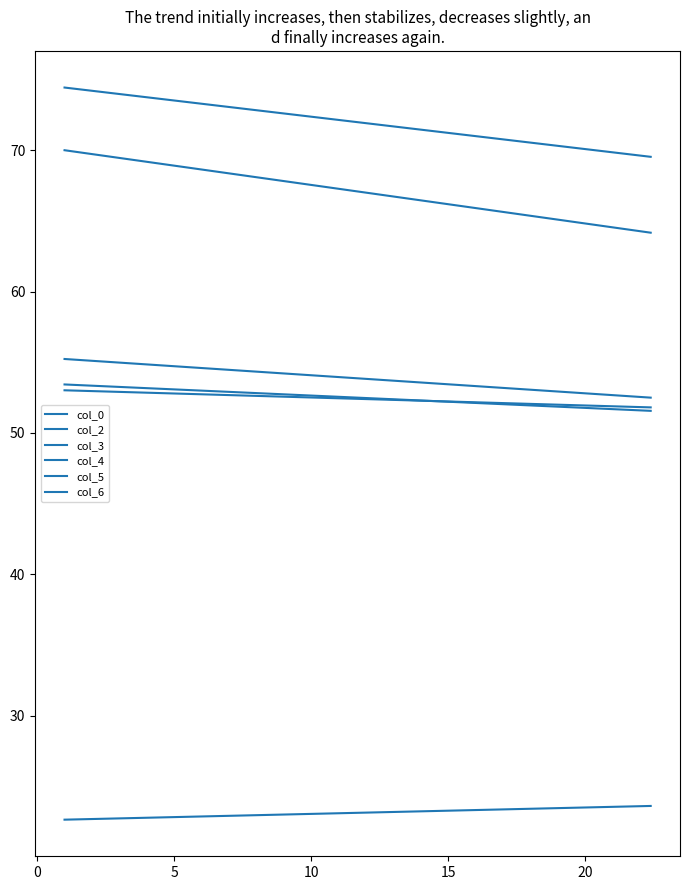

Is the value of col_2 at −5 greater than the value of col_6 at 0?

Yes